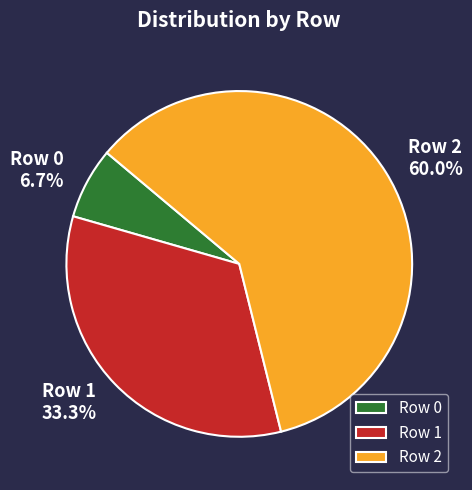

Does any single category account for the majority?

Yes